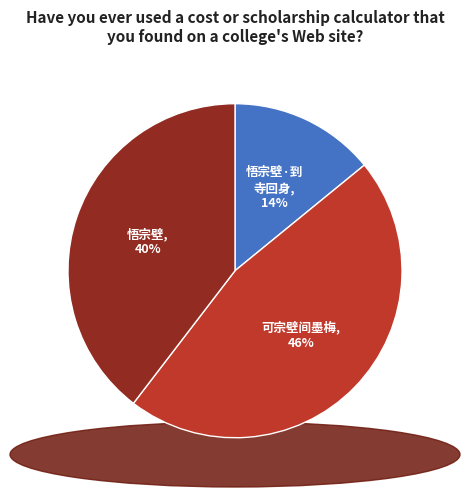

To the nearest percent, what is the difference between the largest and smallest slice percentages?

32%